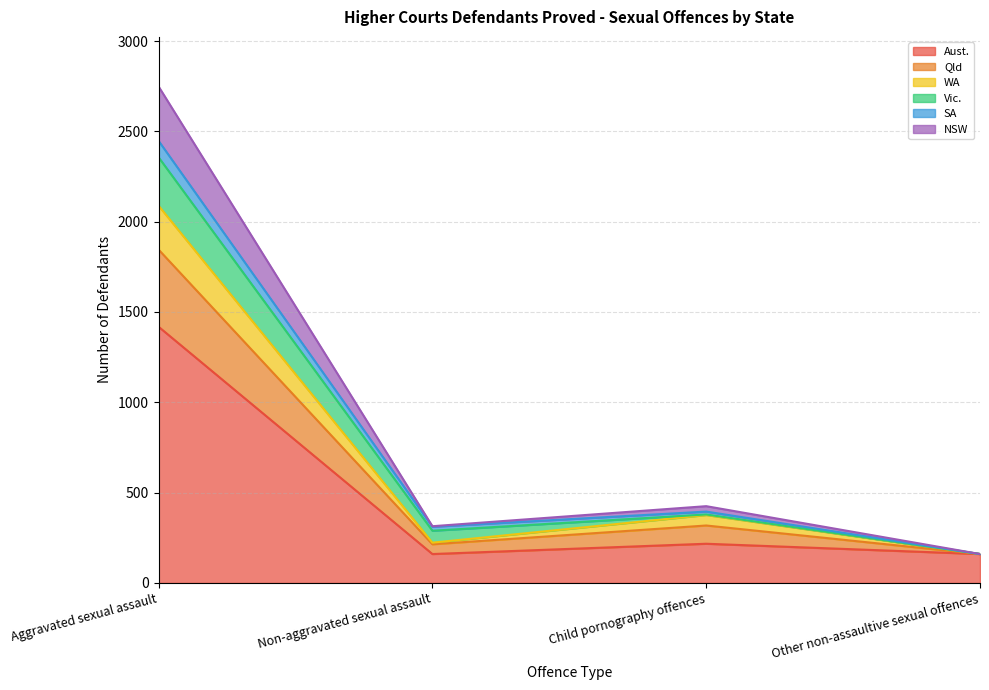

True or false: WA has more than 0 interior local peaks.

True